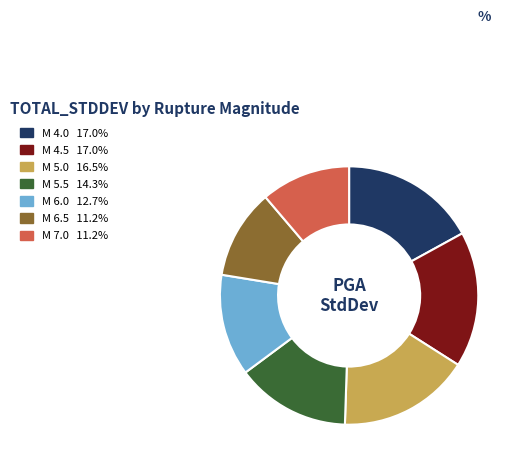

Is there a majority slice in this chart?

No